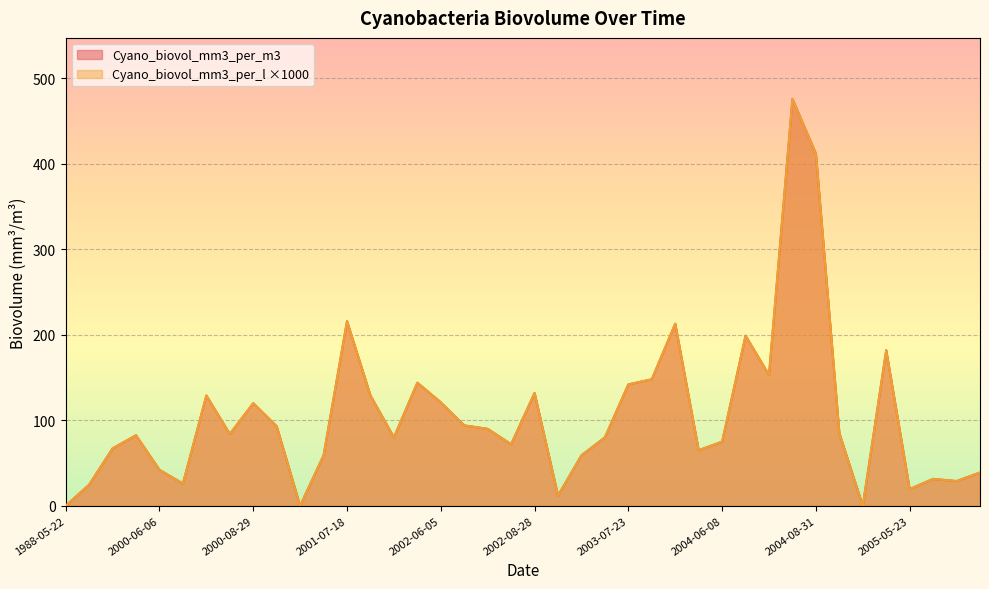

Is the value of Cyano_biovol_mm3_per_l at 2005-07-04 greater than the value of Cyano_biovol_mm3_per_m3 at 1988-08-25?

No